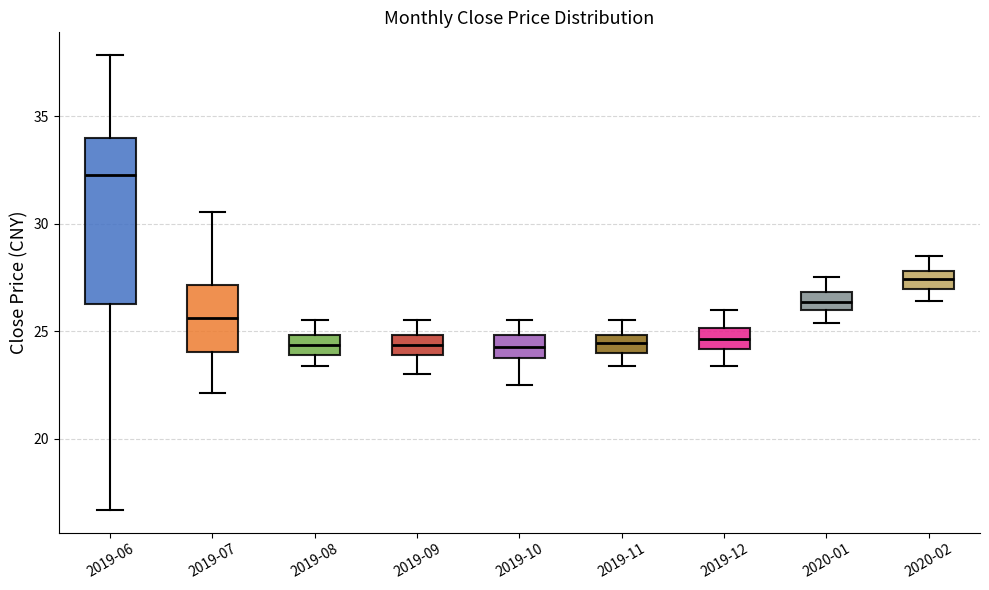

Which box's median line is the highest?

2019-06